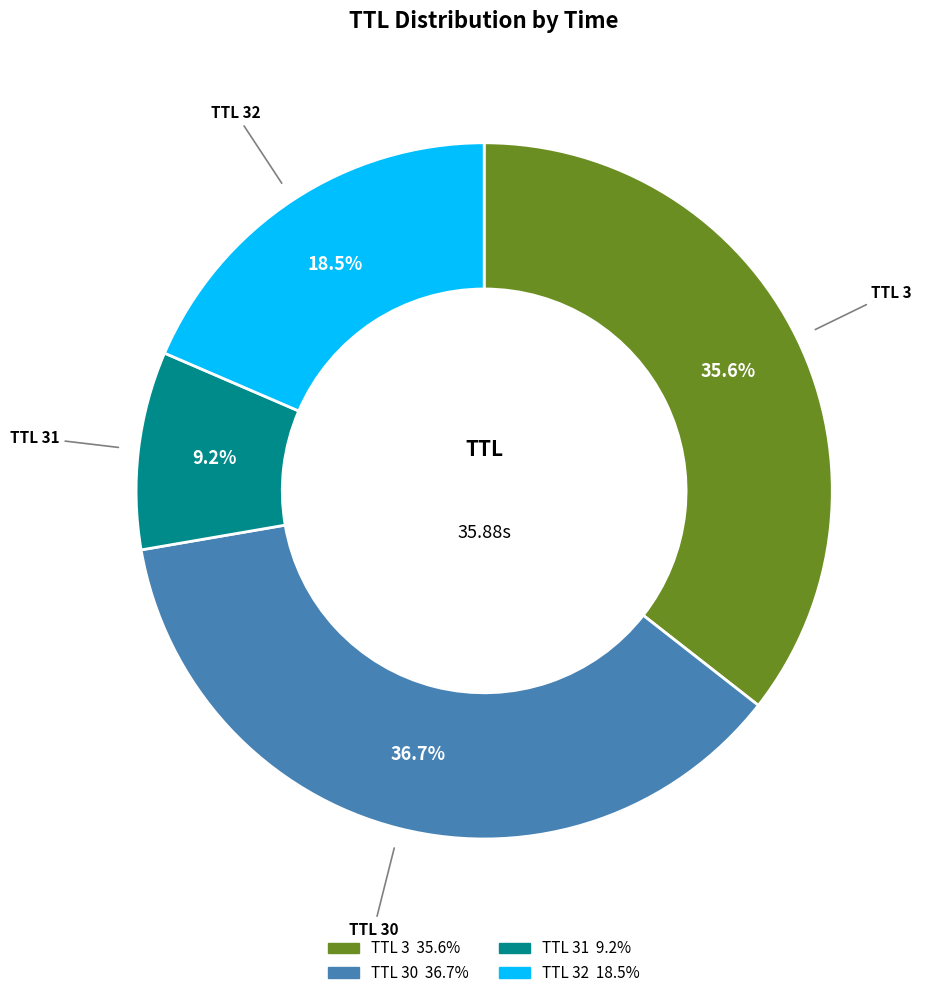

To the nearest percent, what is the average slice percentage?

25%